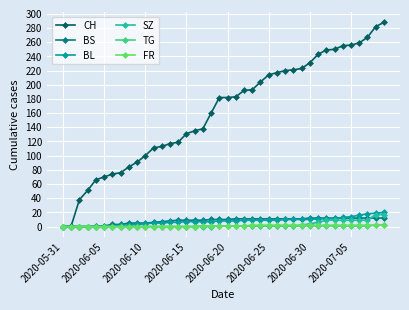

Which series has the largest total across all categories?

CH